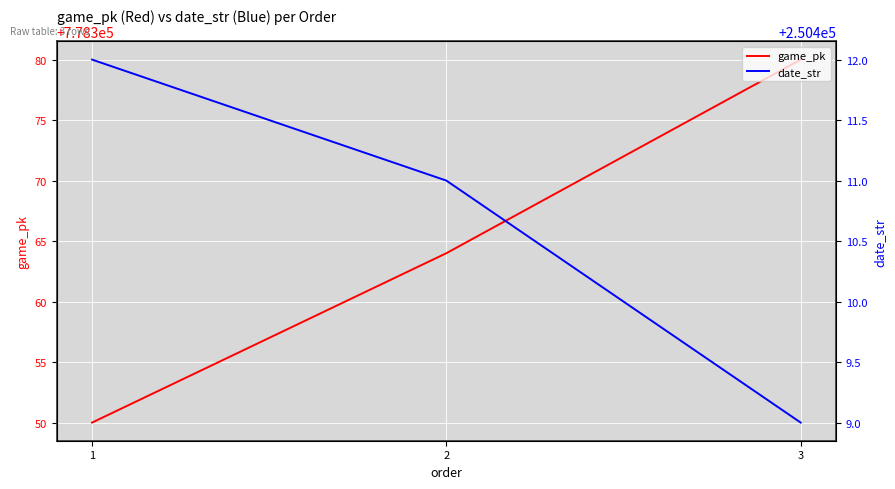

Between 2 and 3, which series saw the biggest shift?

game_pk